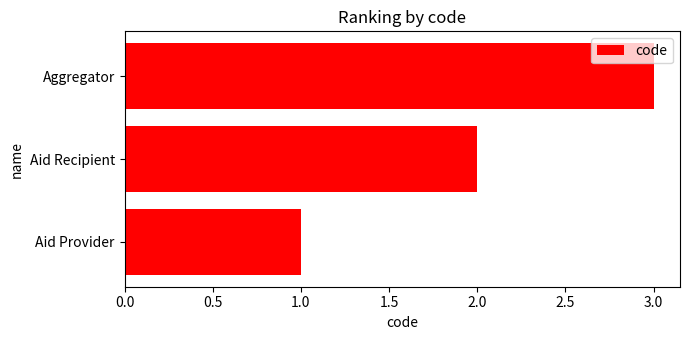

Which label corresponds to the largest value in the chart?

Aggregator